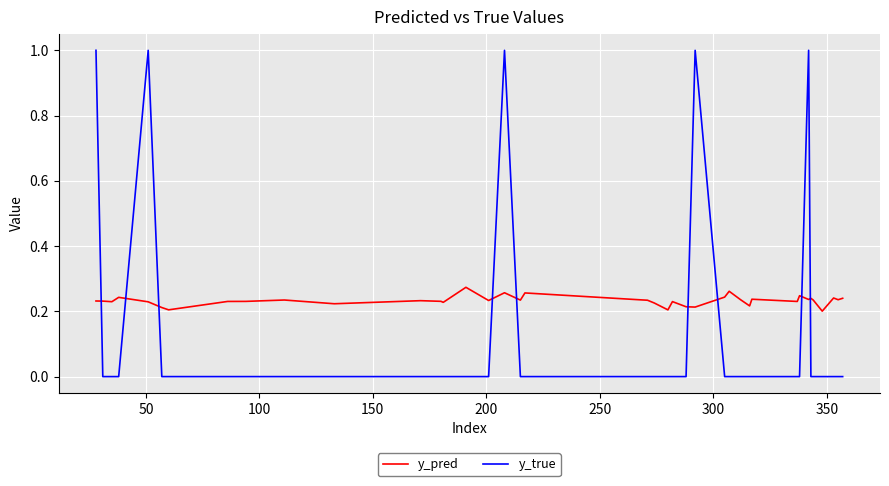

How many intersections are there between y_pred and y_true?

9